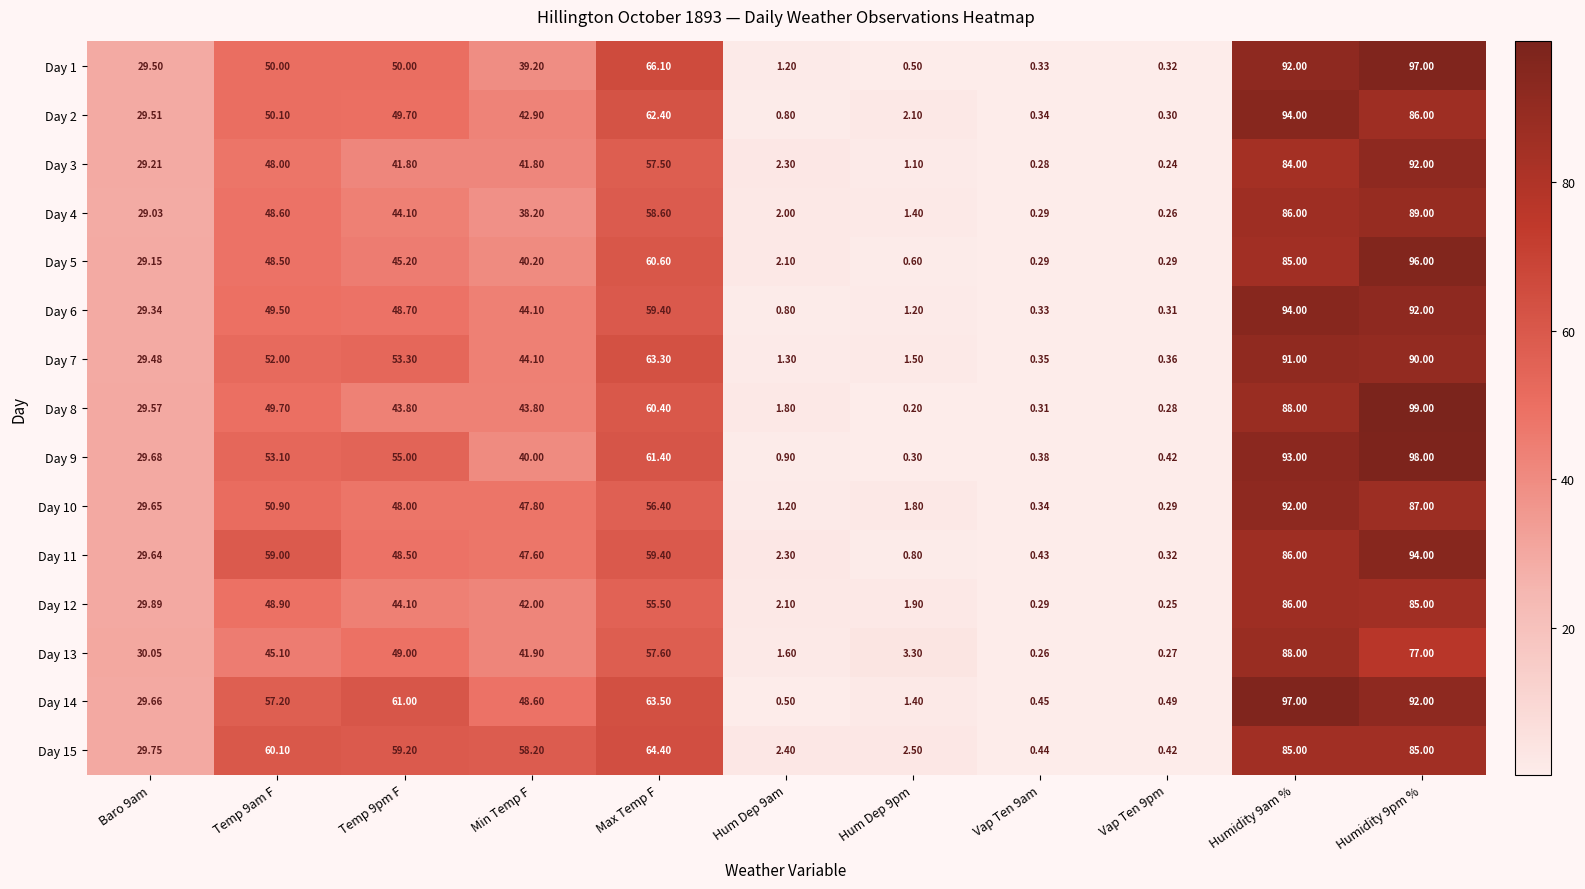

Where is Day 10 nearest to the value 46?

Min Temp F